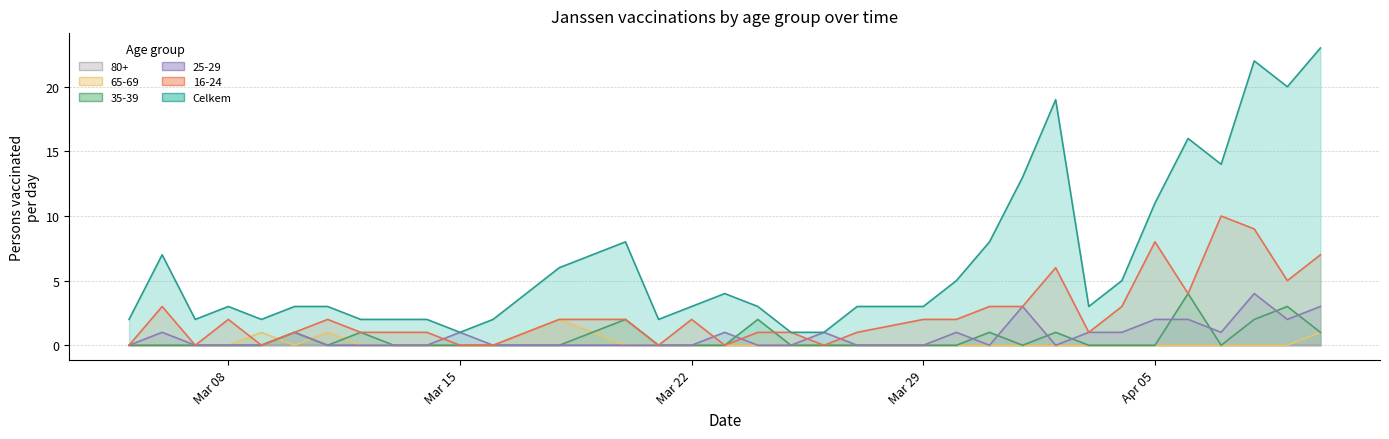

How many values in 16-24 are above zero?

26